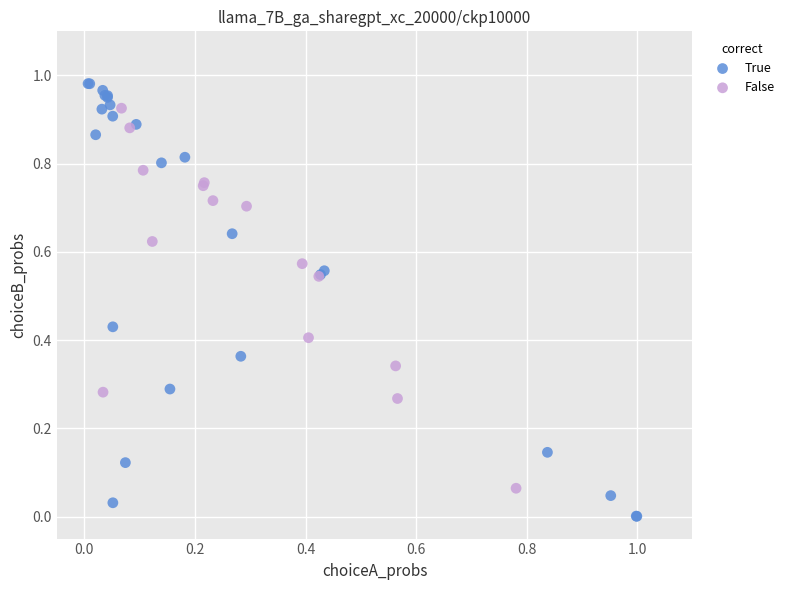

Which series contains the highest Y value?

True